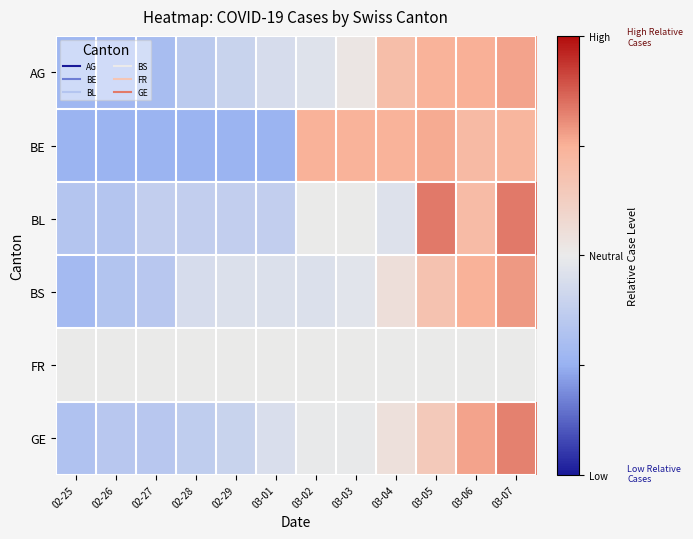

Reading left to right, list all the values displayed in this chart.

AG: 02-25=-0.5	02-26=-0.4	02-27=-0.4	02-28=-0.3	02-29=-0.2	03-01=-0.1	03-02=-0.1	03-03=0.0	03-04=0.4	03-05=0.5	03-06=0.5	03-07=0.5
BE: 02-25=-0.5	02-26=-0.5	02-27=-0.5	02-28=-0.5	02-29=-0.5	03-01=-0.5	03-02=0.5	03-03=0.5	03-04=0.5	03-05=0.5	03-06=0.4	03-07=0.5
BL: 02-25=-0.3	02-26=-0.3	02-27=-0.2	02-28=-0.2	02-29=-0.2	03-01=-0.2	03-02=0.0	03-03=0.0	03-04=-0.1	03-05=0.7	03-06=0.4	03-07=0.7
BS: 02-25=-0.4	02-26=-0.3	02-27=-0.3	02-28=-0.1	02-29=-0.1	03-01=-0.1	03-02=-0.1	03-03=-0.1	03-04=0.1	03-05=0.4	03-06=0.5	03-07=0.6
FR: 02-25=0.0	02-26=0.0	02-27=0.0	02-28=0.0	02-29=0.0	03-01=0.0	03-02=0.0	03-03=0.0	03-04=0.0	03-05=0.0	03-06=0.0	03-07=0.0
GE: 02-25=-0.4	02-26=-0.3	02-27=-0.3	02-28=-0.3	02-29=-0.2	03-01=-0.1	03-02=-0.0	03-03=-0.0	03-04=0.1	03-05=0.3	03-06=0.5	03-07=0.6